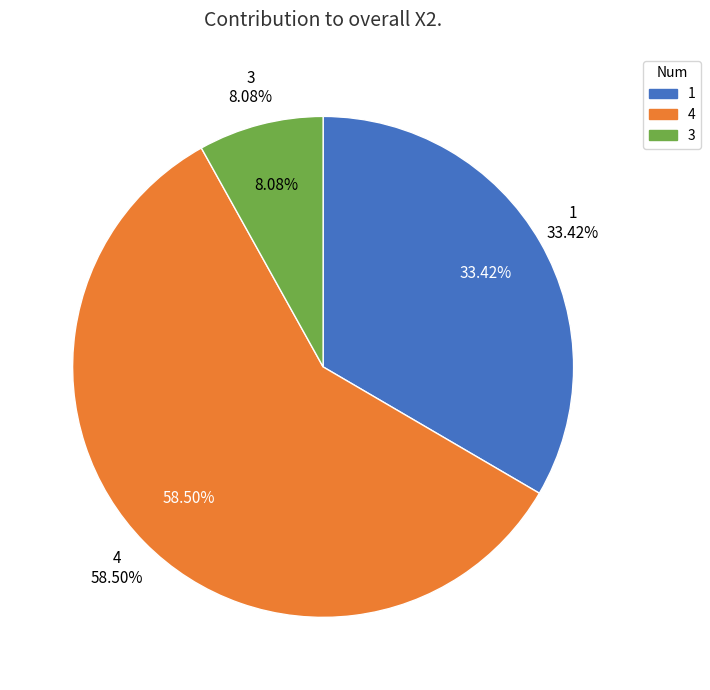

Does 3 represent more than half of the total?

No